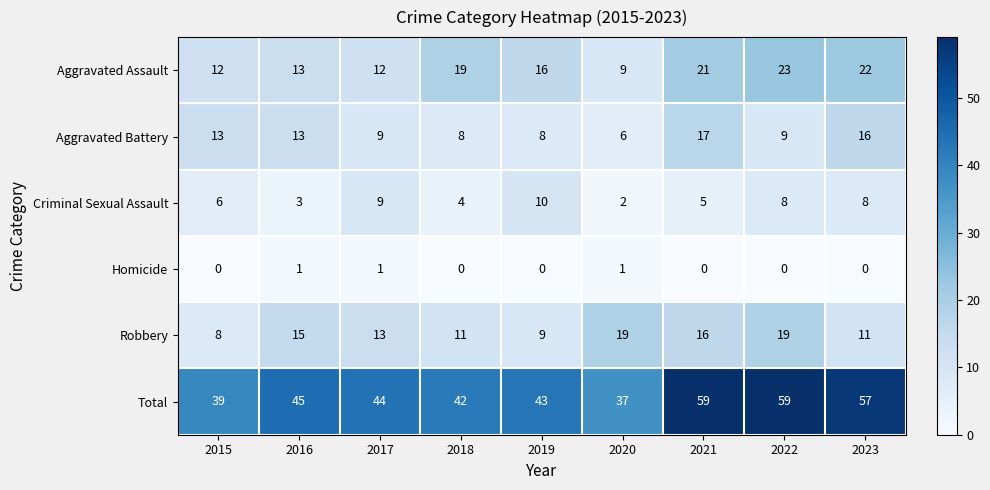

Is it true that Robbery equals 4 at 2015?

False